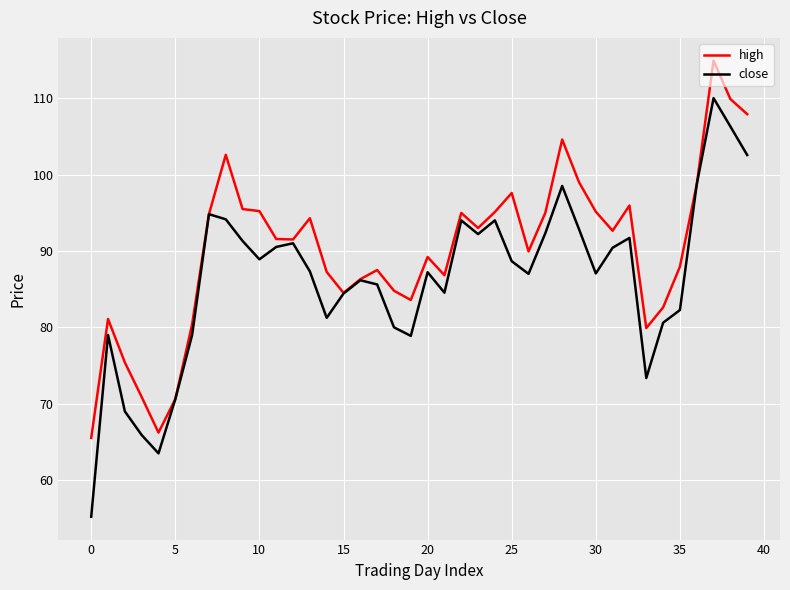

What is the maximum value shown in the chart?

114.9